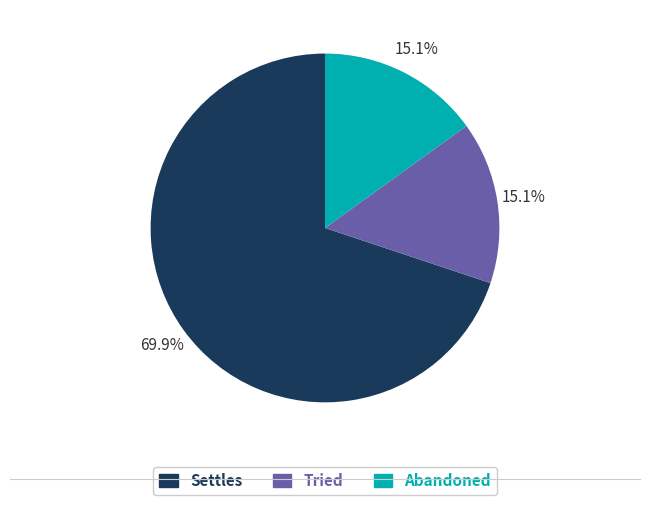

Which has a higher value, Abandoned or Settles?

Settles